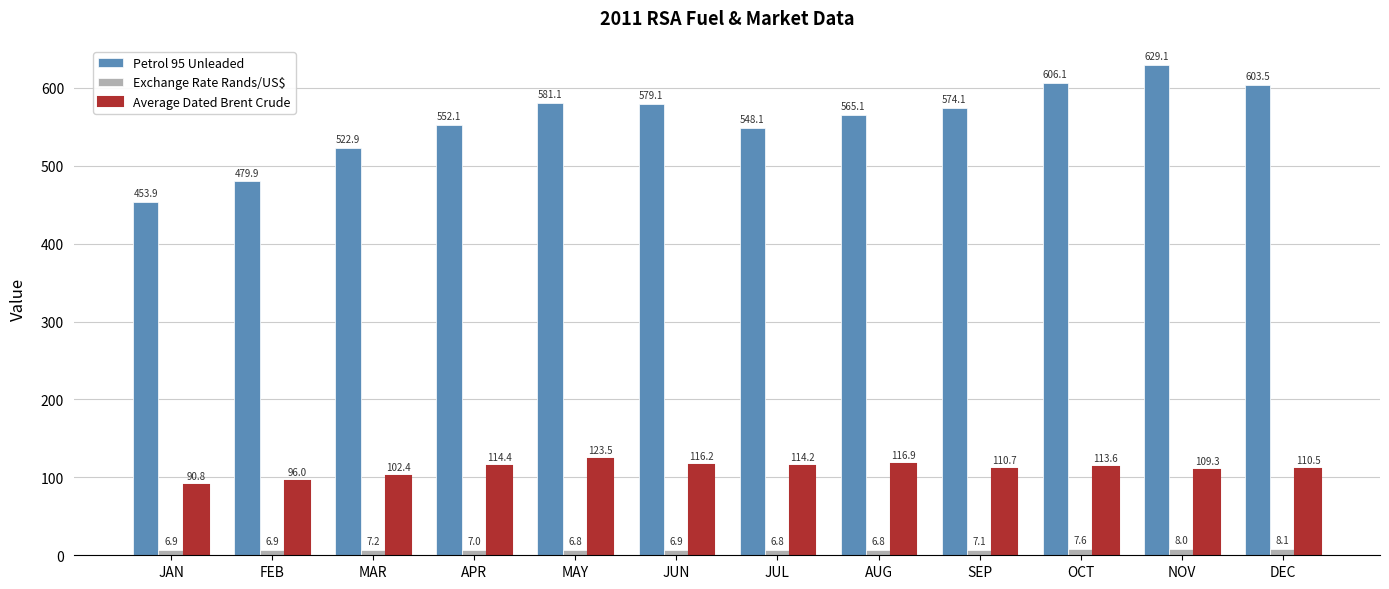

At which category is the sum across all series the highest?

NOV